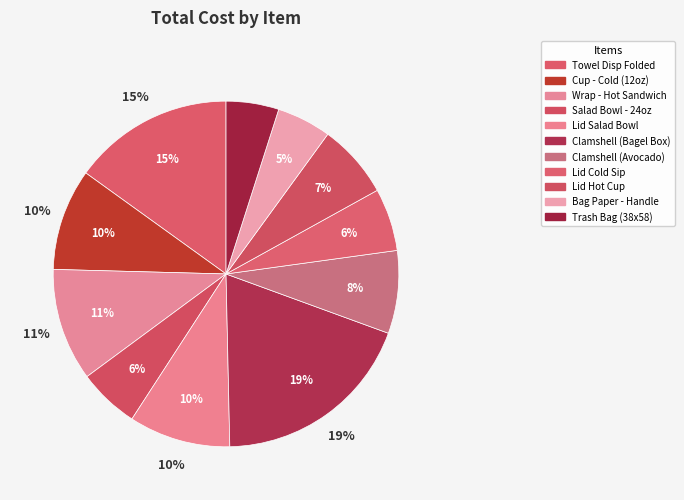

Which category has the biggest portion of the pie?

Clamshell (Bagel Box)